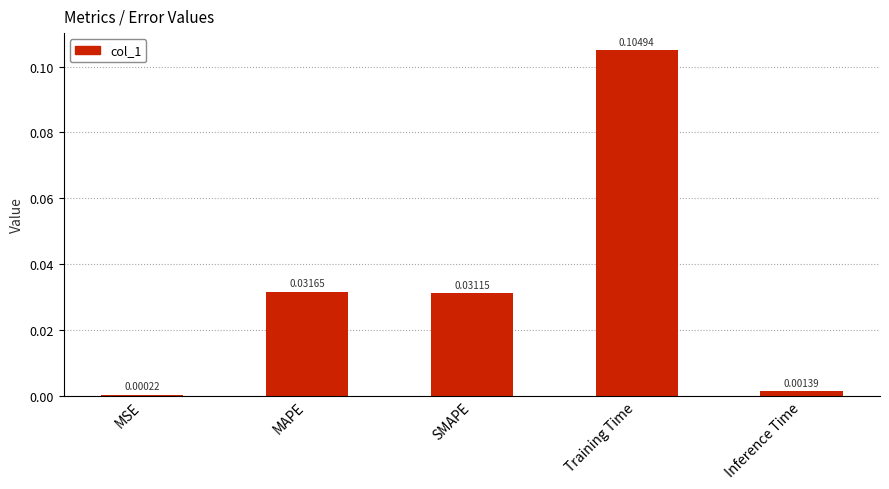

Which has a higher value, MSE or Training Time?

Training Time